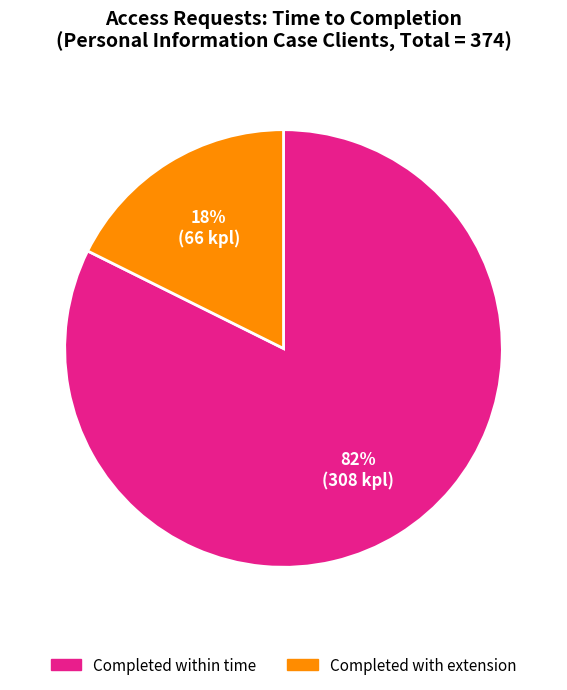

To the nearest percent, what percentage of the pie is Completed with extension?

18%